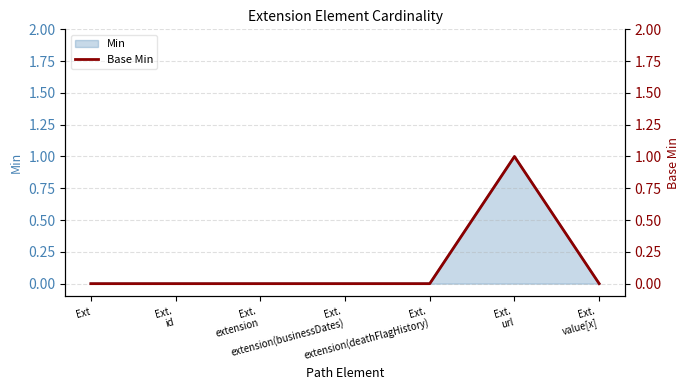

Is it true that the value at Ext.
extension(businessDates) is 0?

False